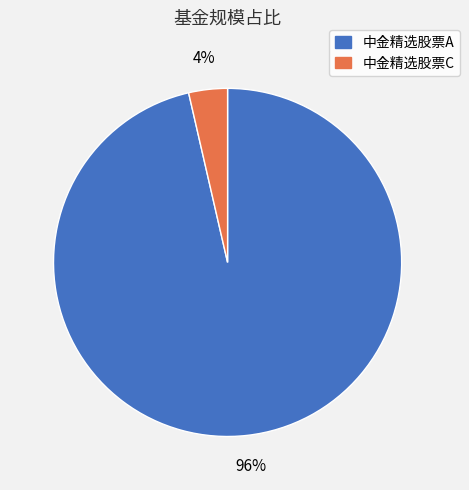

The 中金精选股票C slice represents 4% of the pie. True or false?

True